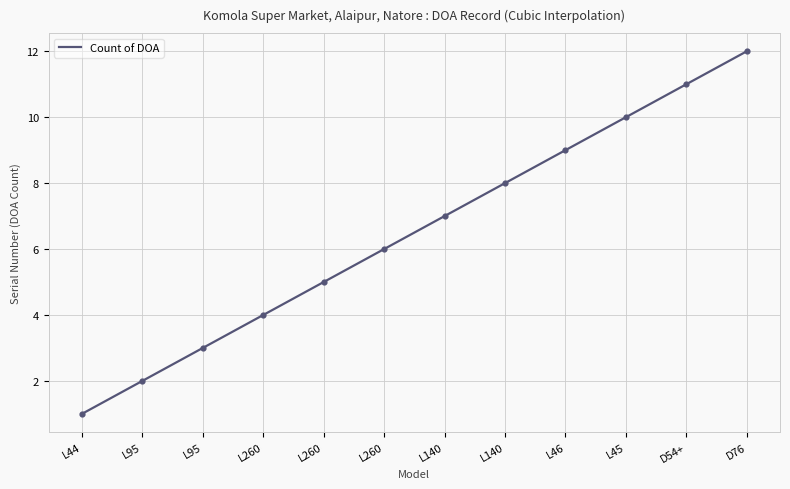

Which has a higher value, L260 or D54+?

D54+